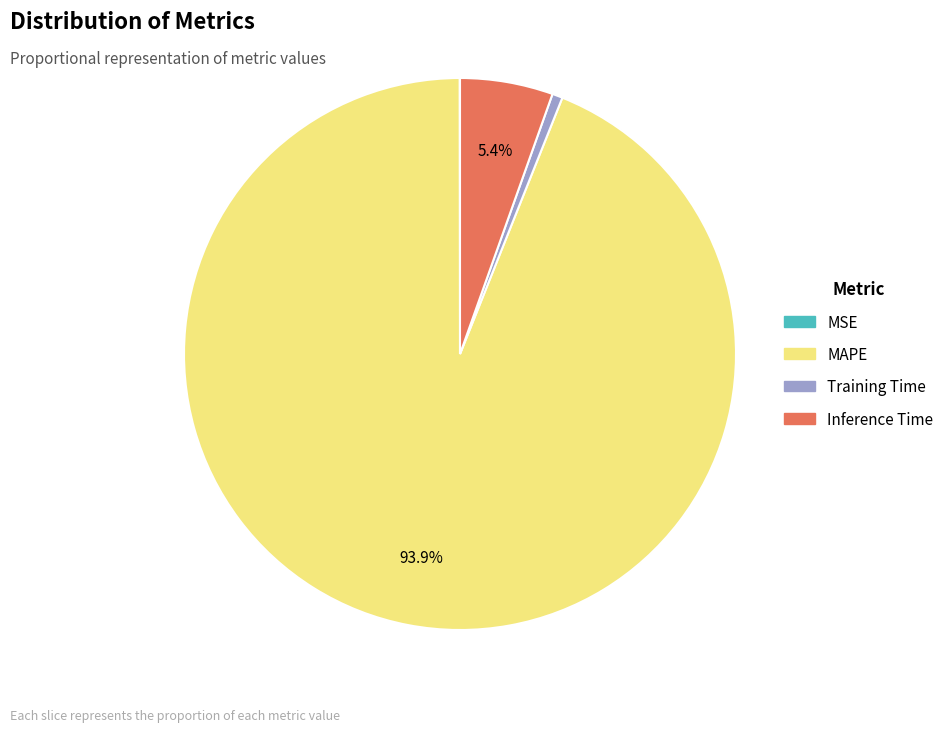

Do Inference Time and MAPE together represent more than half of the pie?

Yes